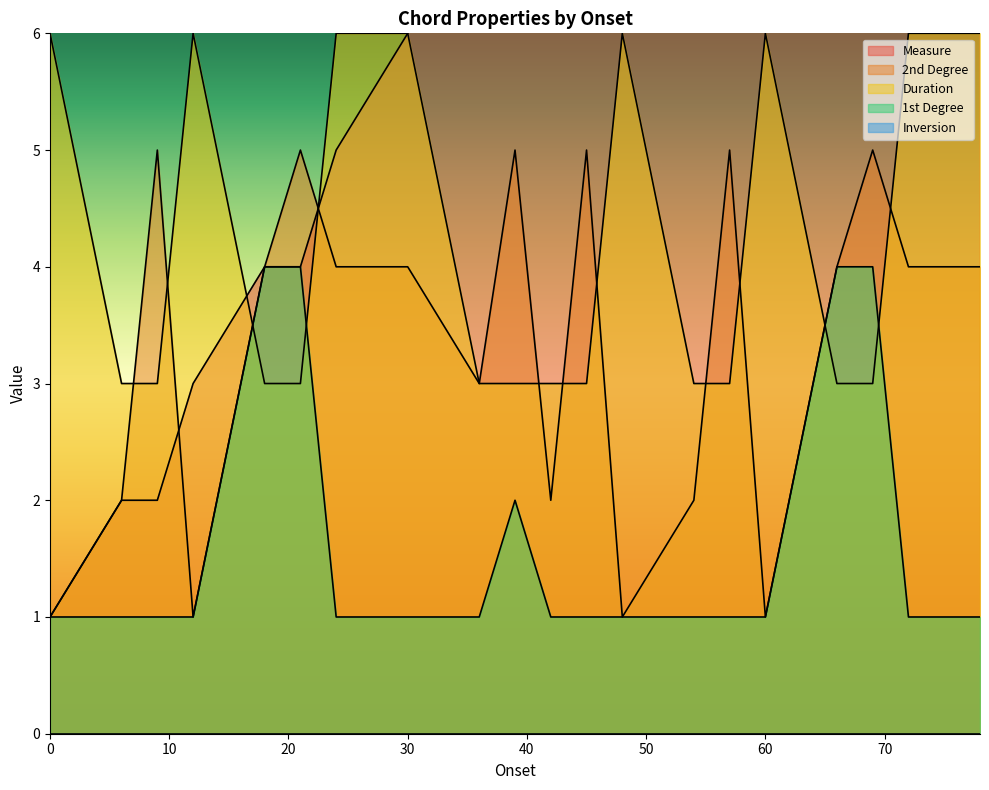

List the series in order of their peak value, highest first.

Measure, Duration, 2nd Degree, 1st Degree